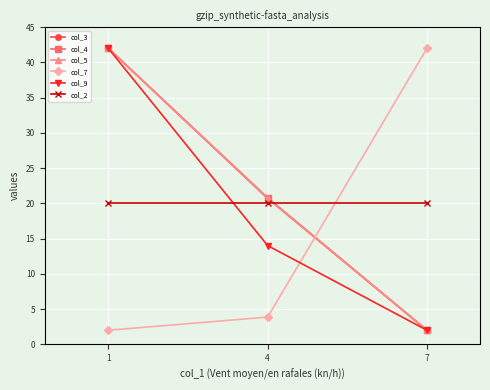

How many data points in col_4 are less than 20?

1